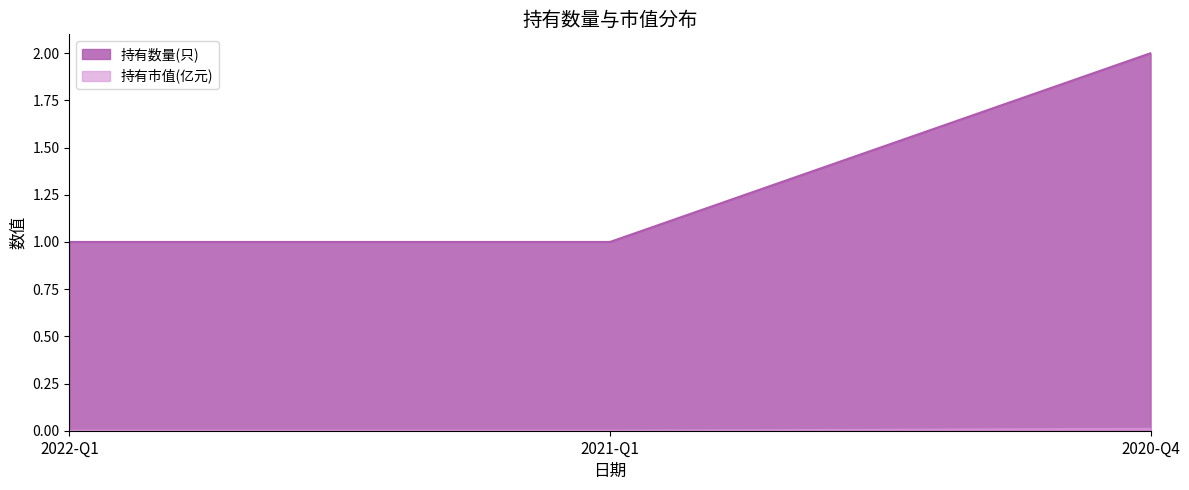

Reading left to right, list all the values displayed in this chart.

持有数量(只): 2022-Q1=1.0	2021-Q1=1.0	2020-Q4=2.0
持有市值(亿元): 2022-Q1=0.0	2021-Q1=0.0	2020-Q4=0.0